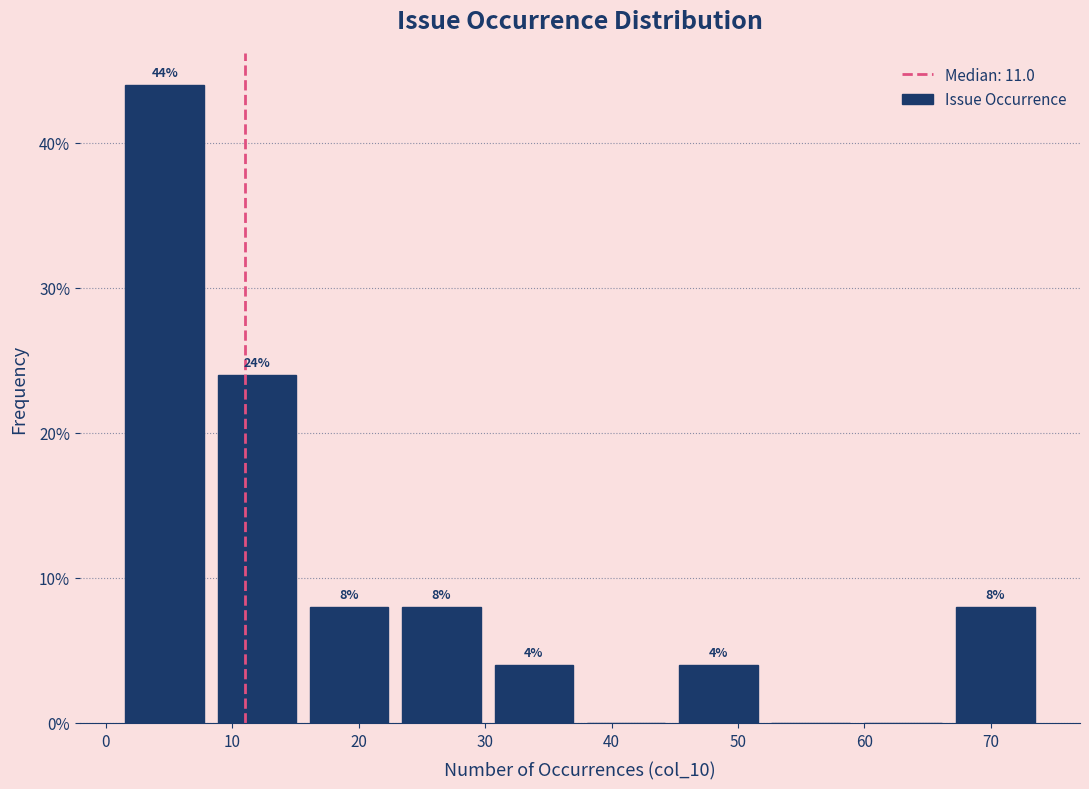

Which range on the x-axis has the tallest bar?

1.0 to 8.3